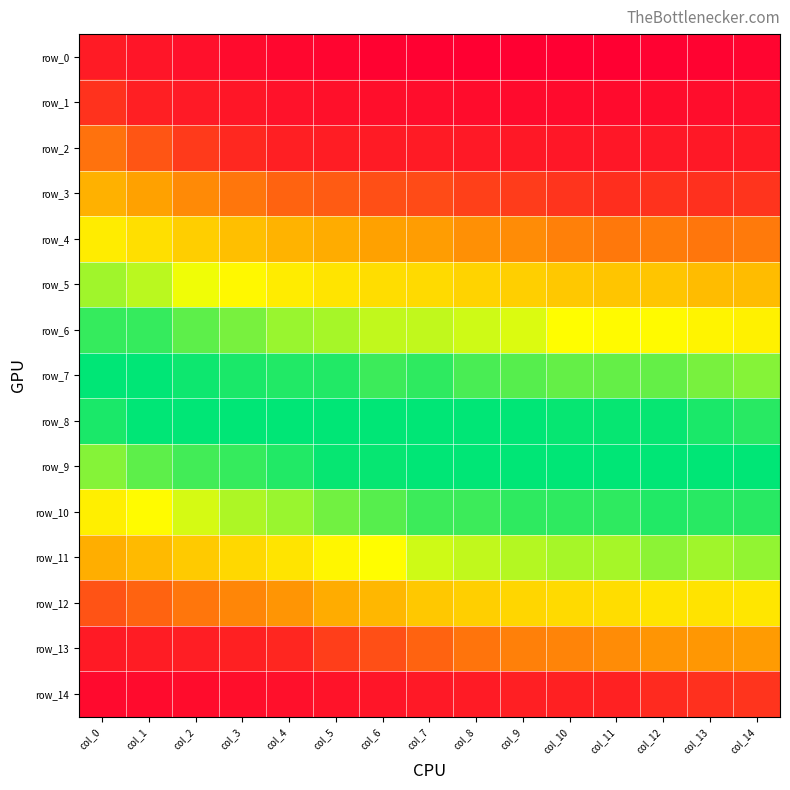

Count the number of categories in the chart.

15